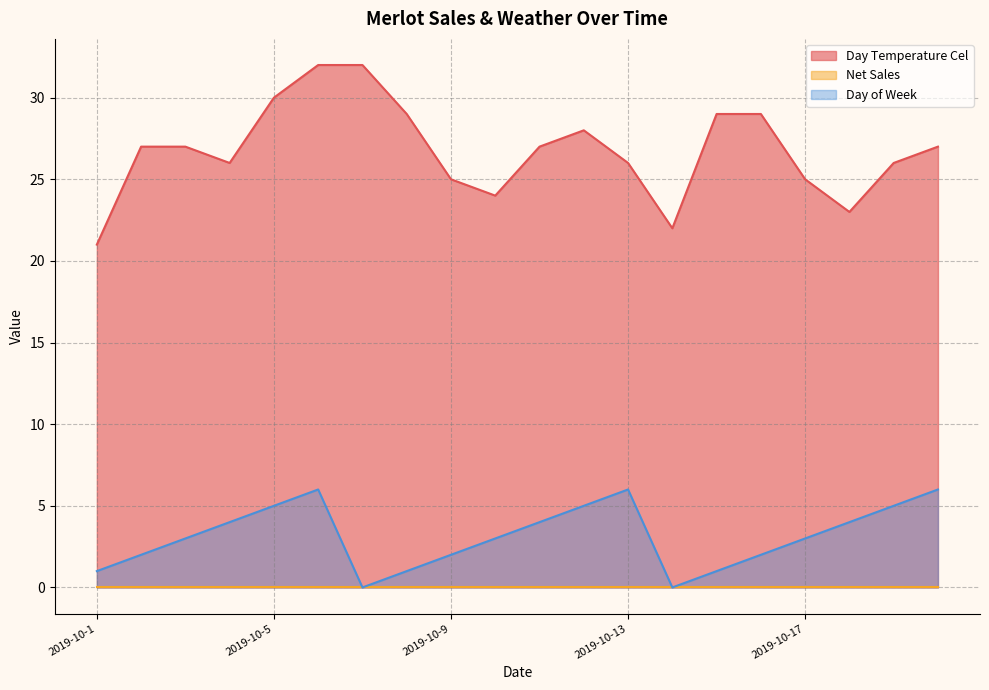

At which label does Day Temperature Cel reach its minimum?

2019-10-1